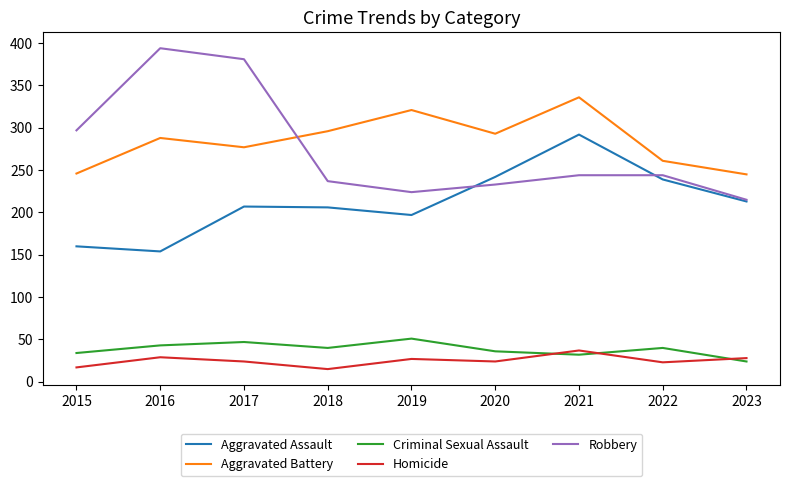

Does the chart display data point markers on the line(s)?

No